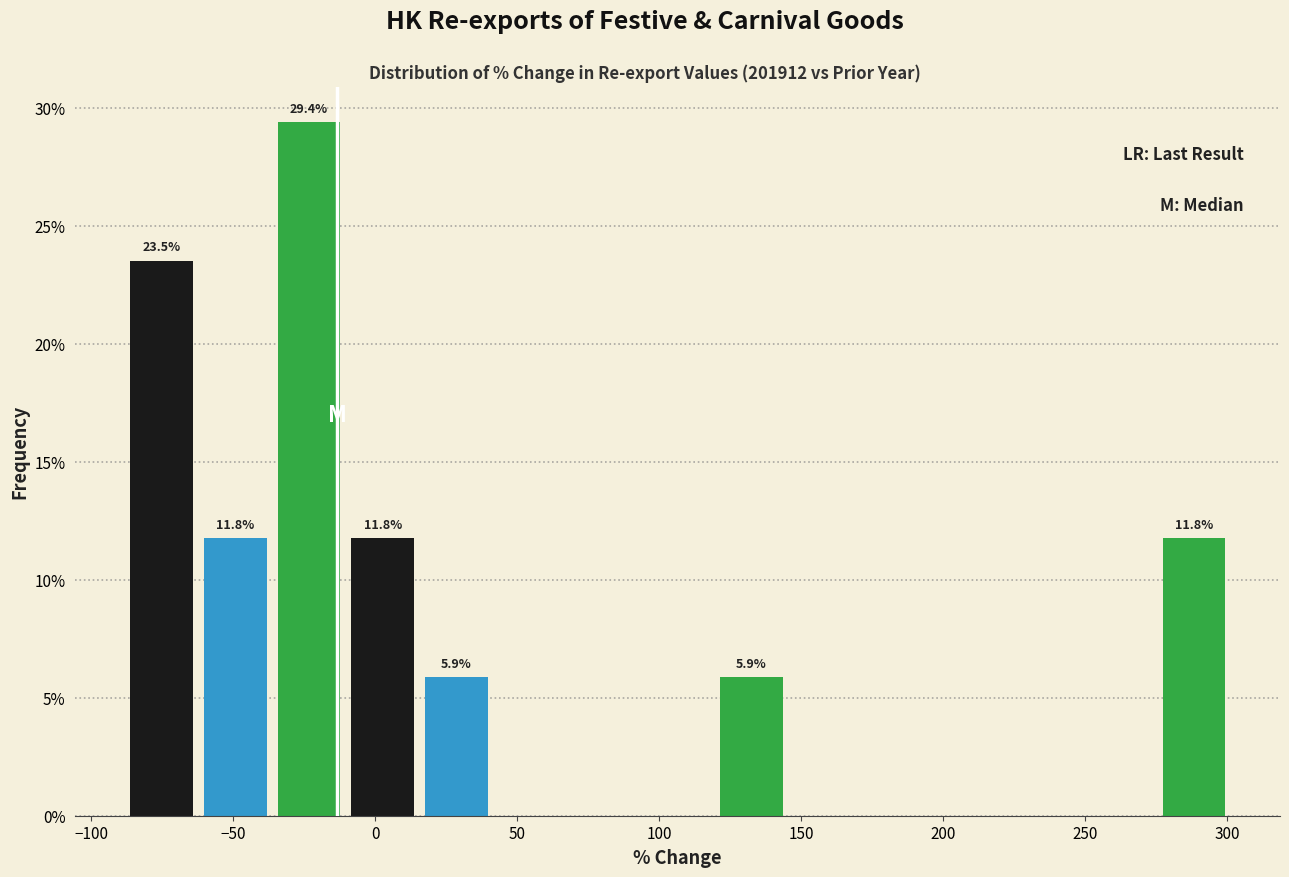

Over which range of the x-axis is the bar tallest?

-35 to -10